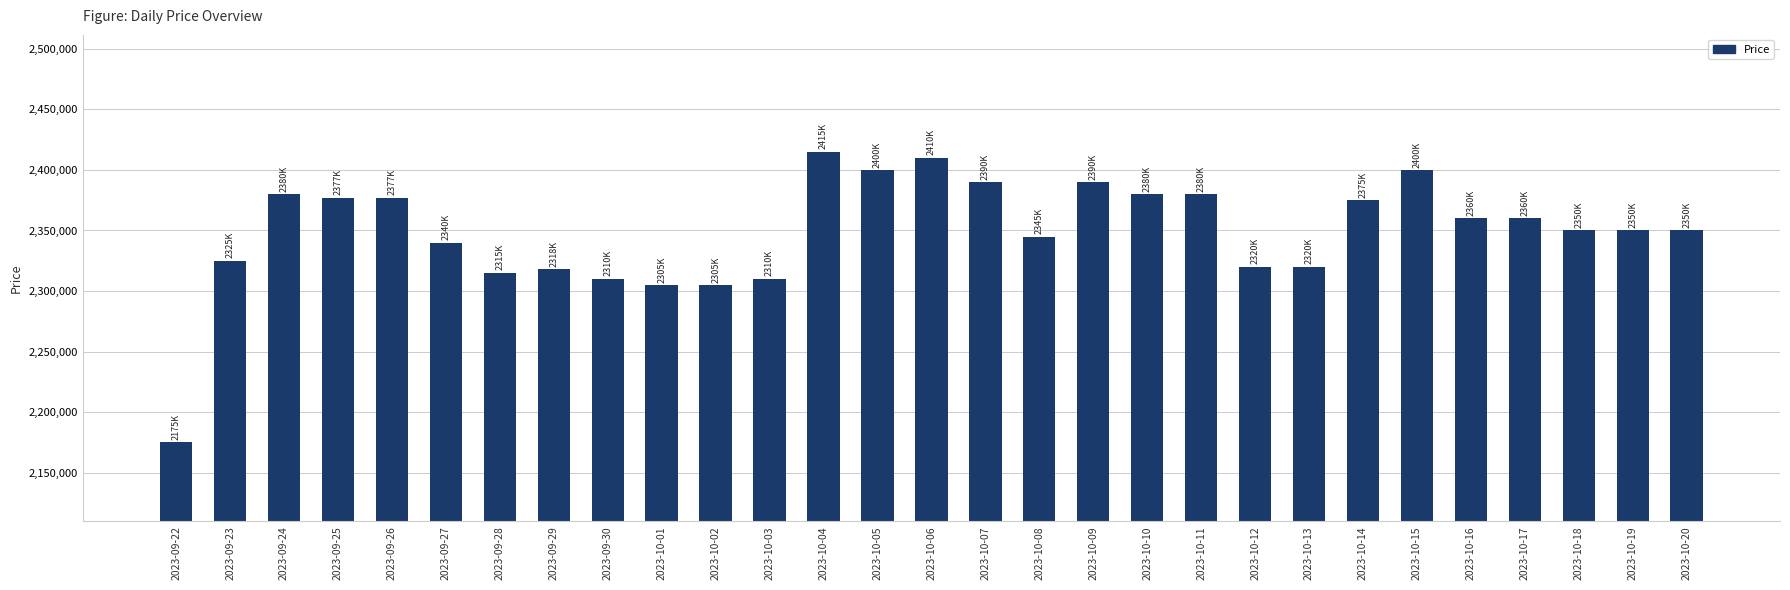

The value at 2023-10-16 is 2360000. True or false?

True